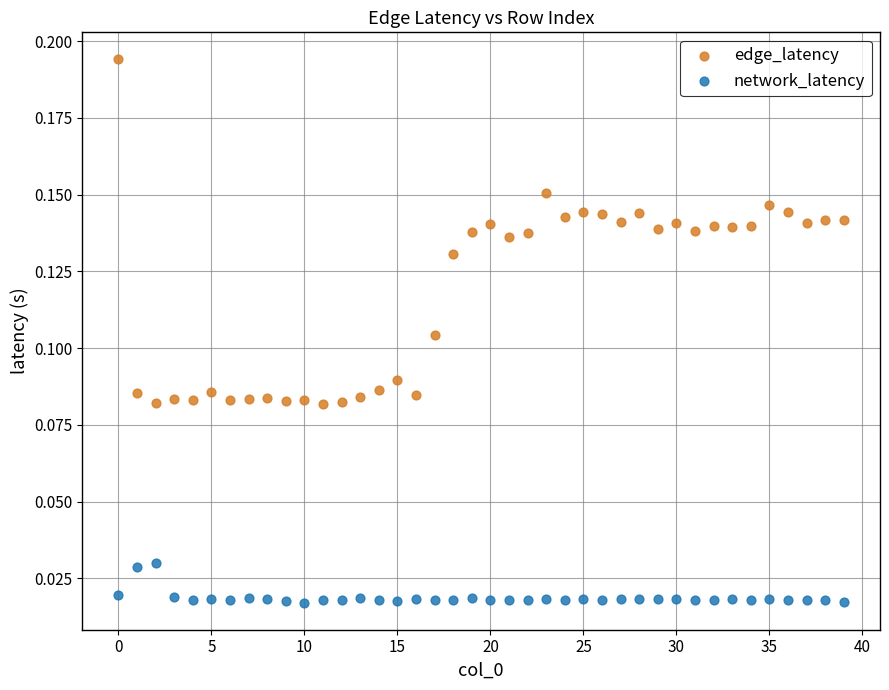

Which series has the widest spread of Y values?

edge_latency